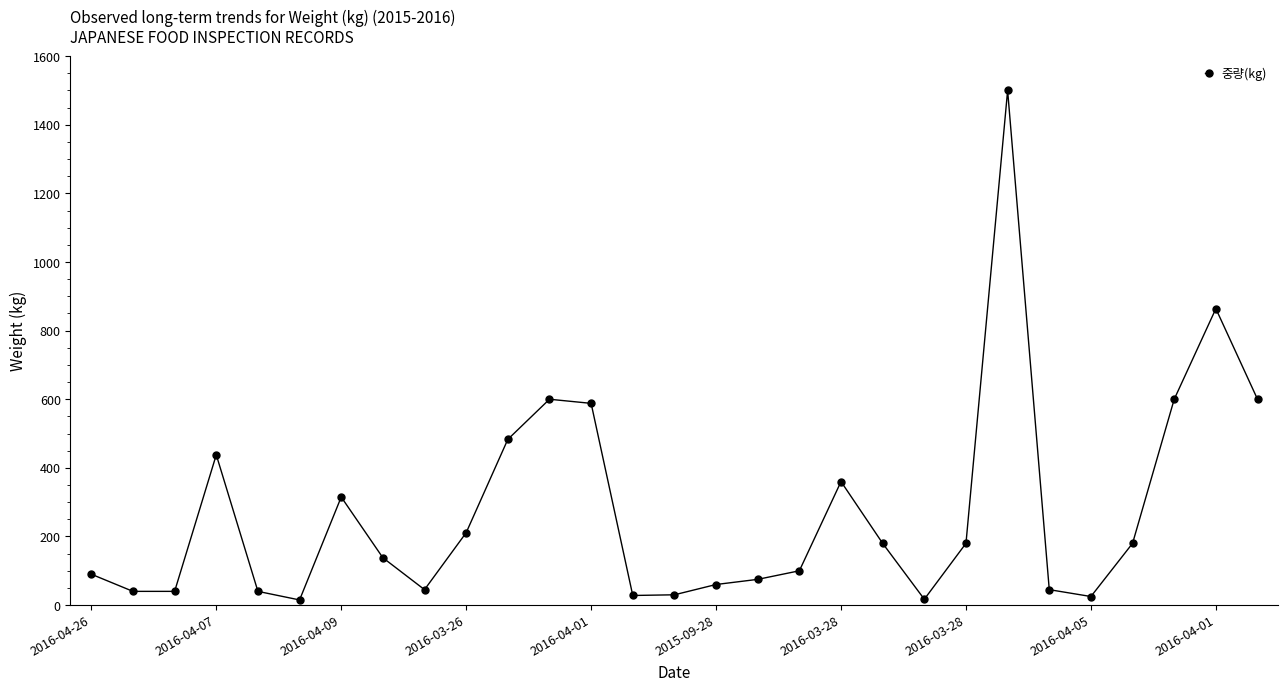

True or false: the data has more than 1 interior local peaks.

True